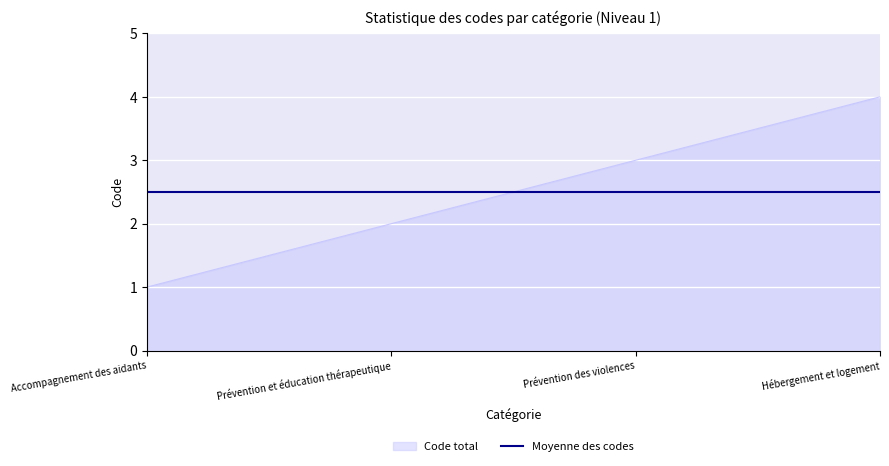

What position from the right is Prévention et éducation thérapeutique?

3